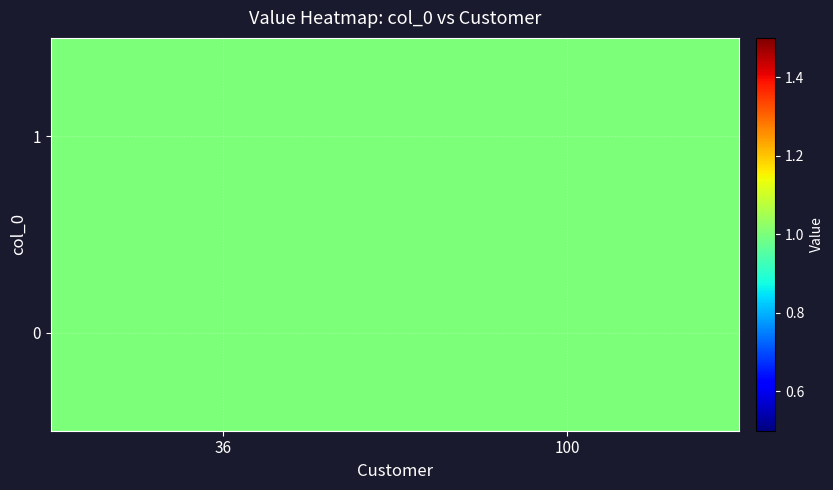

How many categories are shown in the chart?

2